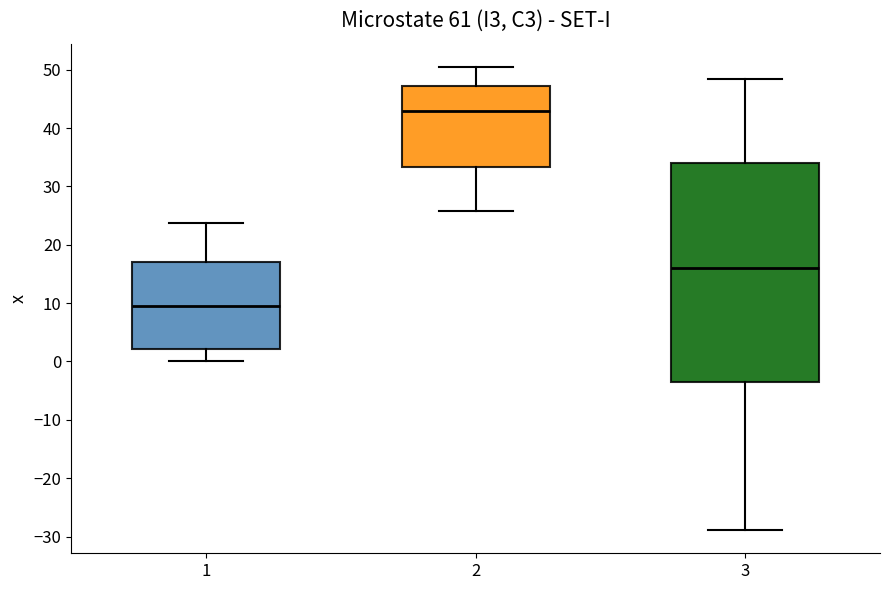

Which box is the tallest, from its lower edge to its upper edge?

3